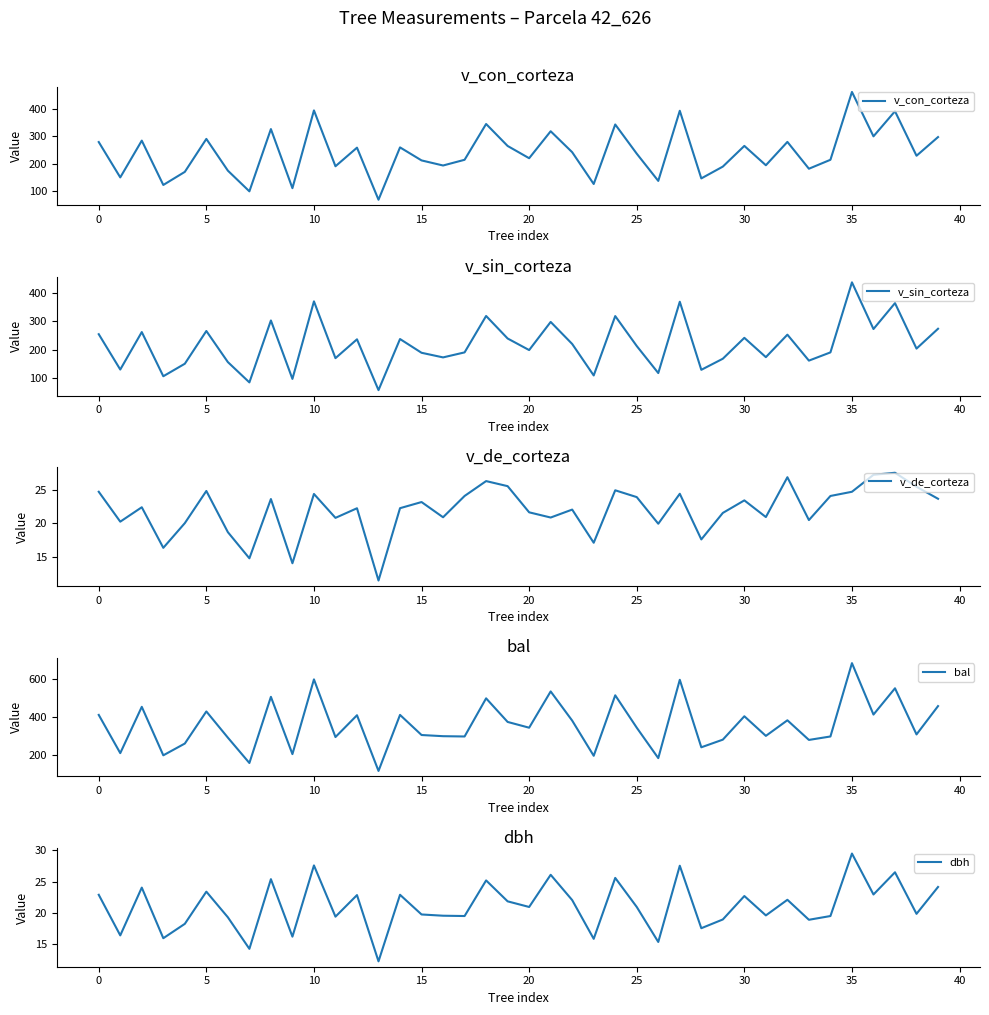

What is the label of the 30th point from the left?

29